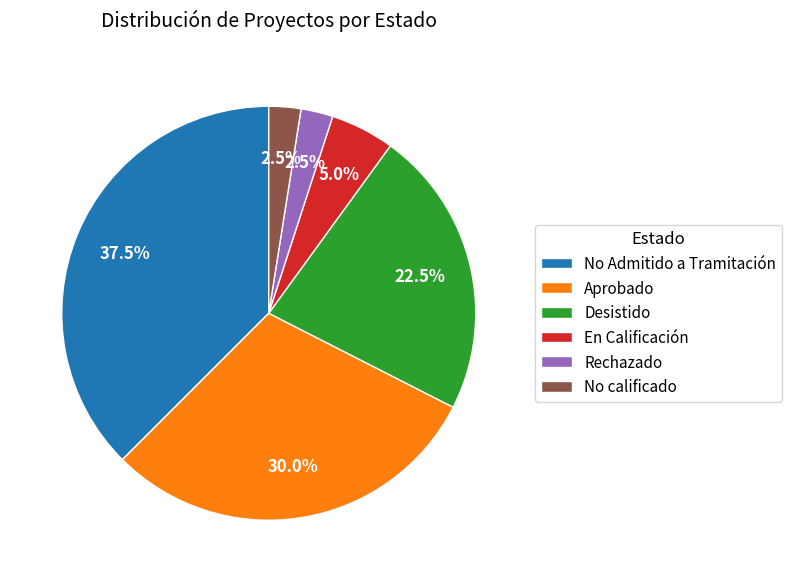

What is the largest slice in the pie chart?

No Admitido a Tramitación